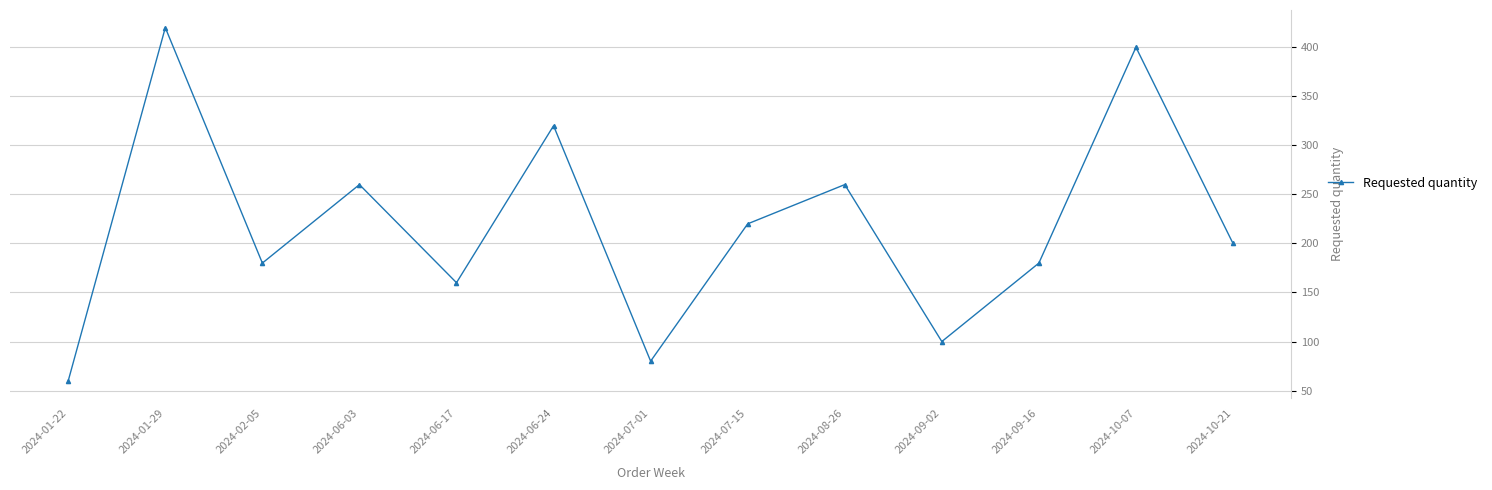

Count the number of data series in this chart.

1